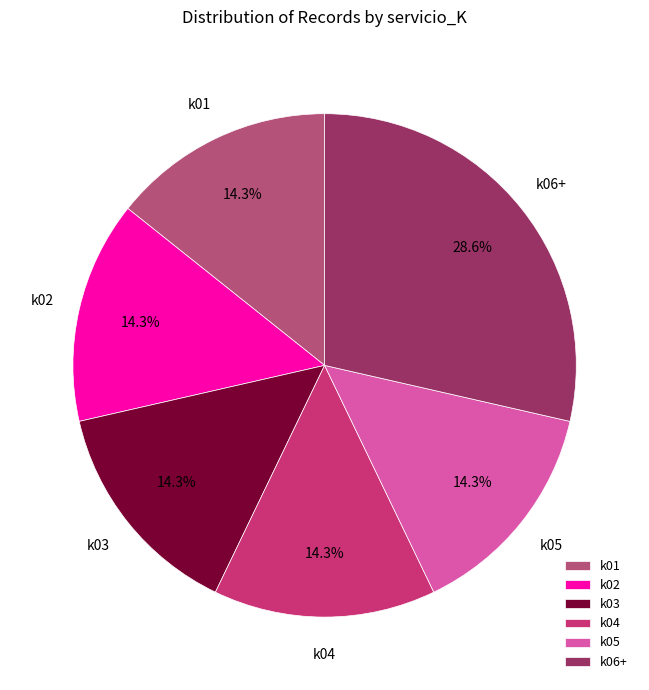

To the nearest percent, what is the average slice percentage?

17%